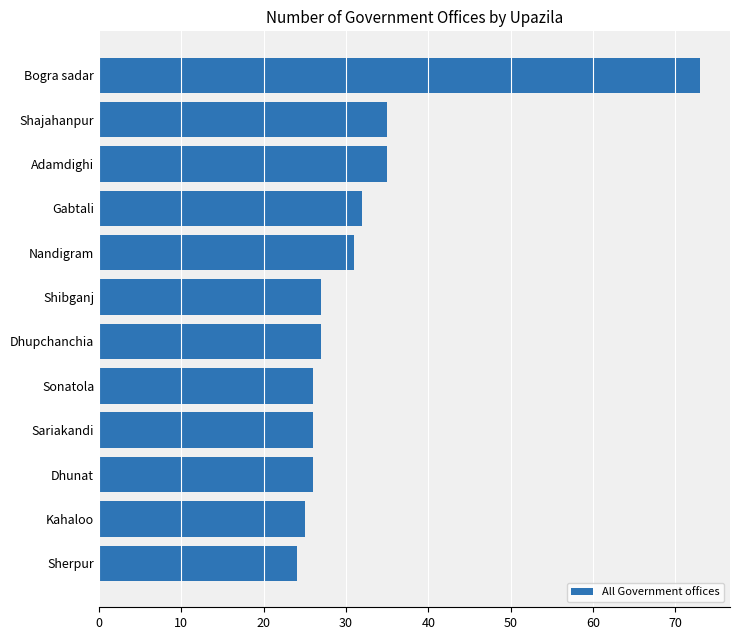

Reading bottom to top, what are all the values shown in this chart?

Sherpur=24	Kahaloo=25	Dhunat=26	Sariakandi=26	Sonatola=26	Dhupchanchia=27	Shibganj=27	Nandigram=31	Gabtali=32	Adamdighi=35	Shajahanpur=35	Bogra sadar=73